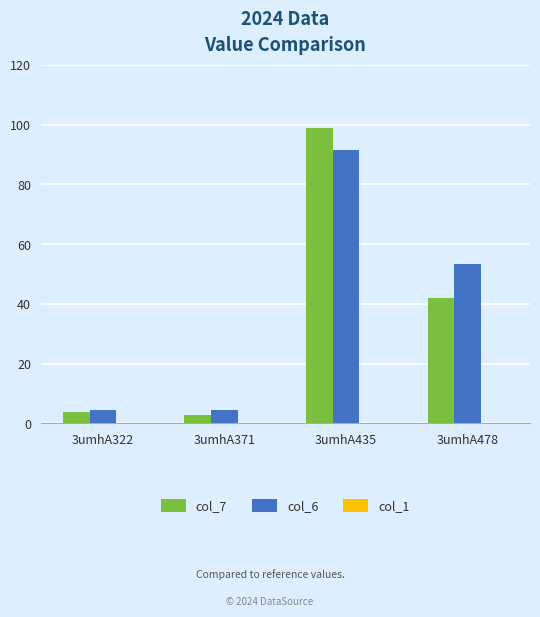

Count the number of categories in the chart.

4